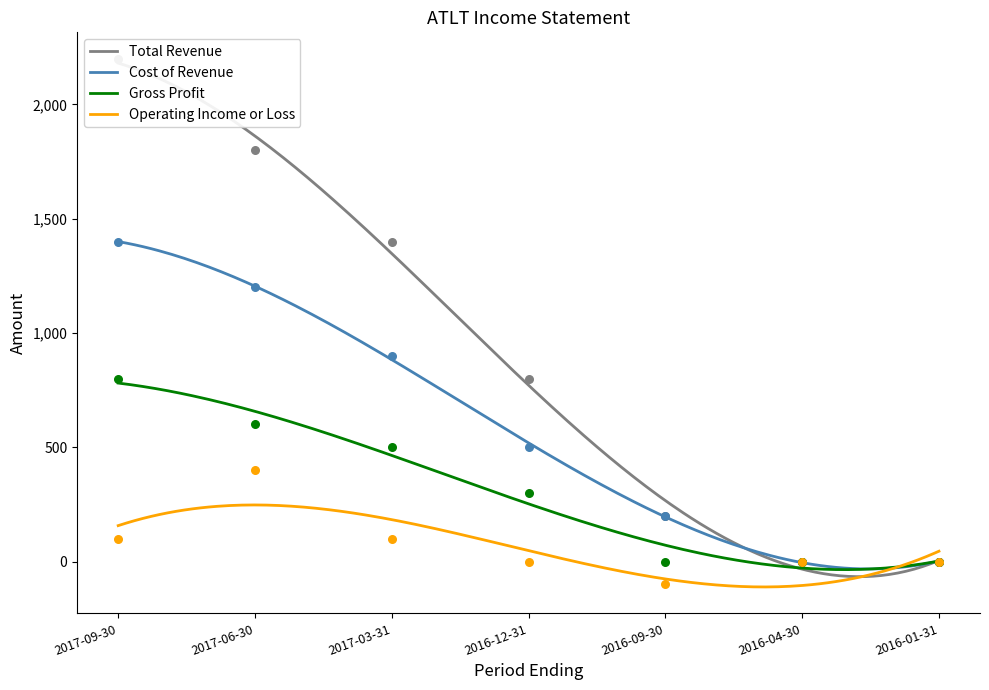

At how many categories does at least one series exceed 2030?

1